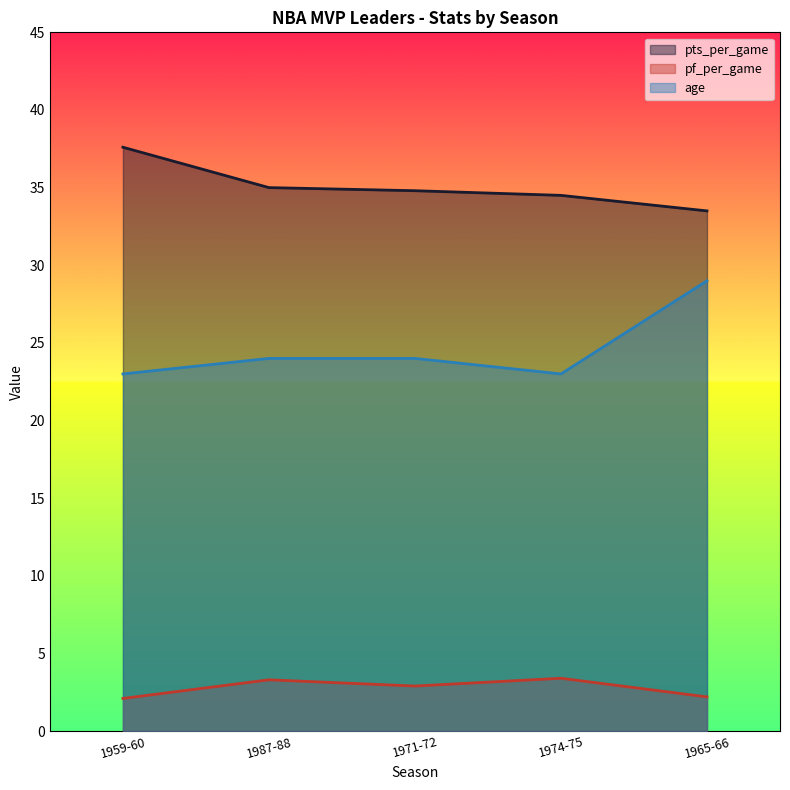

True or false: pf_per_game has a value of 3.4 at 1974-75.

True